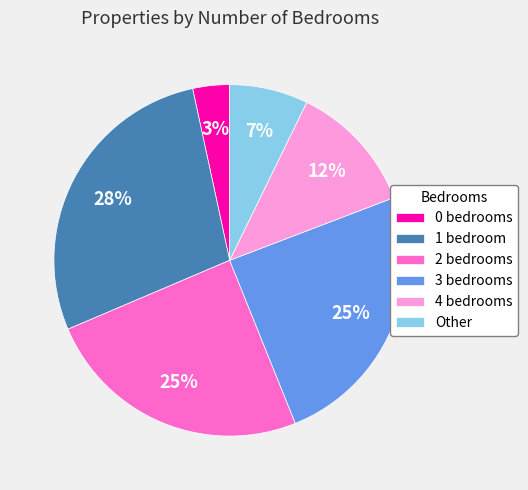

True or false: 3 bedrooms accounts for 25% of the total.

True